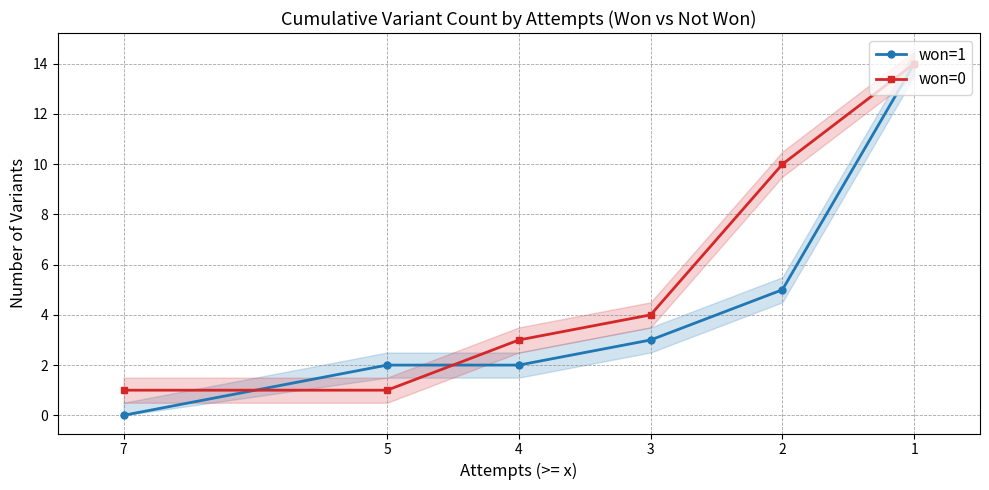

Reading left to right, what are all the values shown in this chart?

won=1: 7=0	5=2	4=2	3=3	2=5	1=14
won=0: 7=1	5=1	4=3	3=4	2=10	1=14